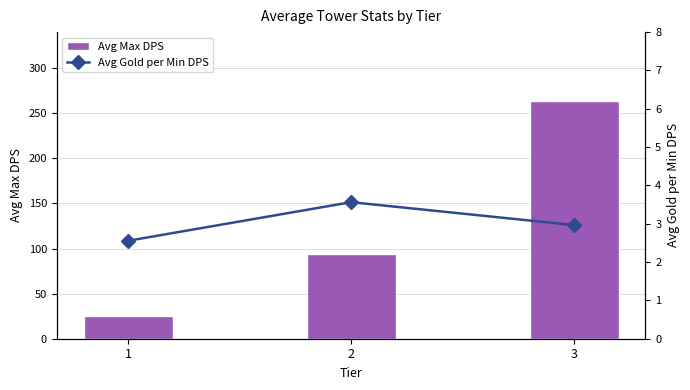

Rank the series by their maximum value, from highest to lowest.

Avg Max DPS, Avg Gold per Min DPS